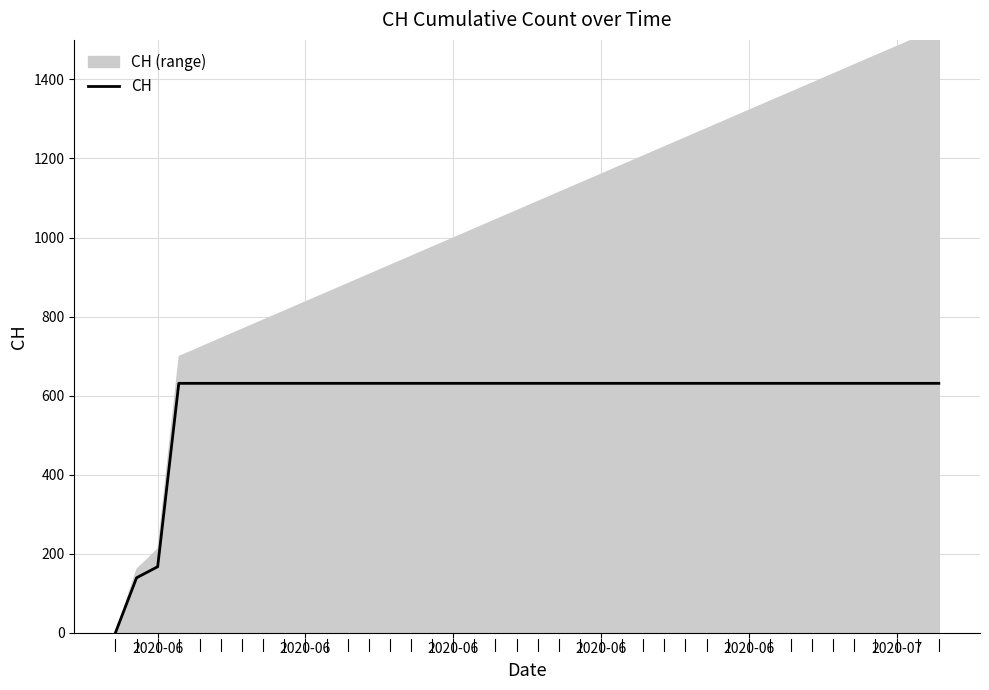

What is the value of the 33rd point from the left?

631